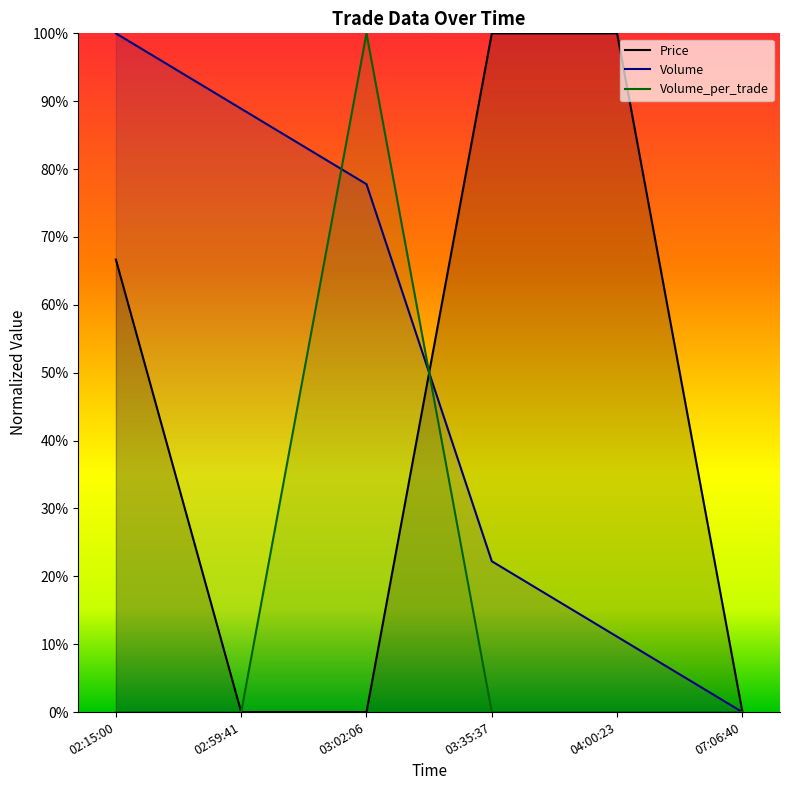

How many times do Volume_per_trade and Volume cross each other?

2